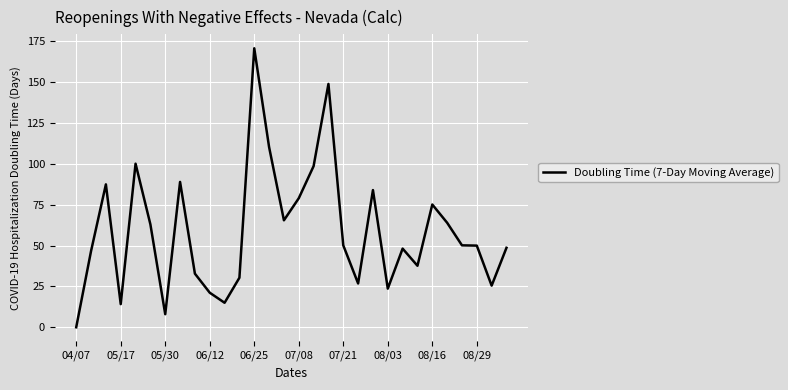

What is the sum of all values?

1765.2